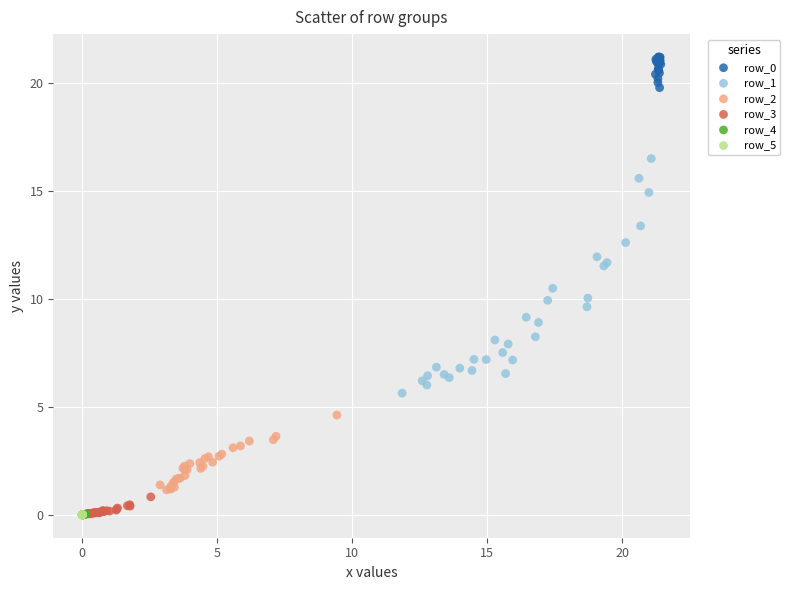

Which series has the largest Y range (max minus min)?

row_1